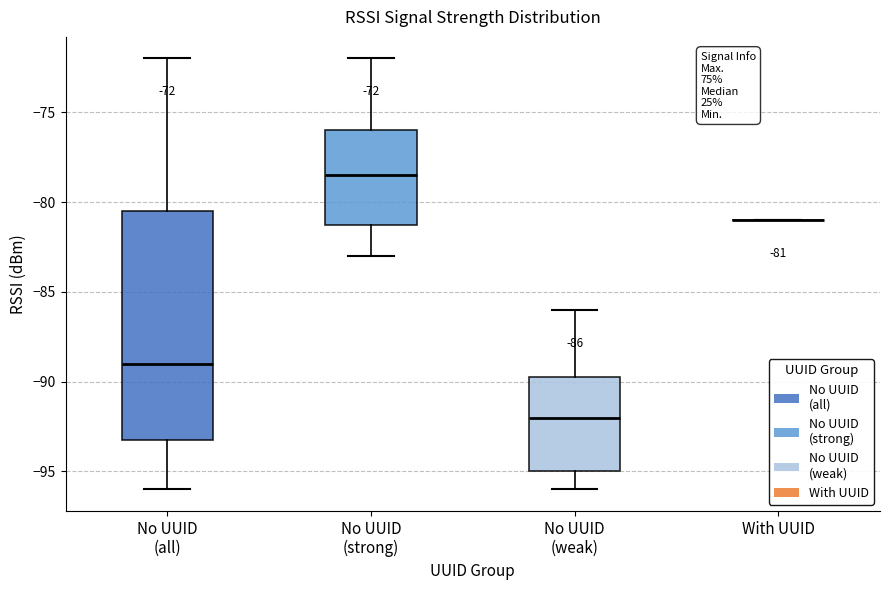

Comparing the boxes themselves (not the whiskers), which one is the tallest?

No UUID (all)